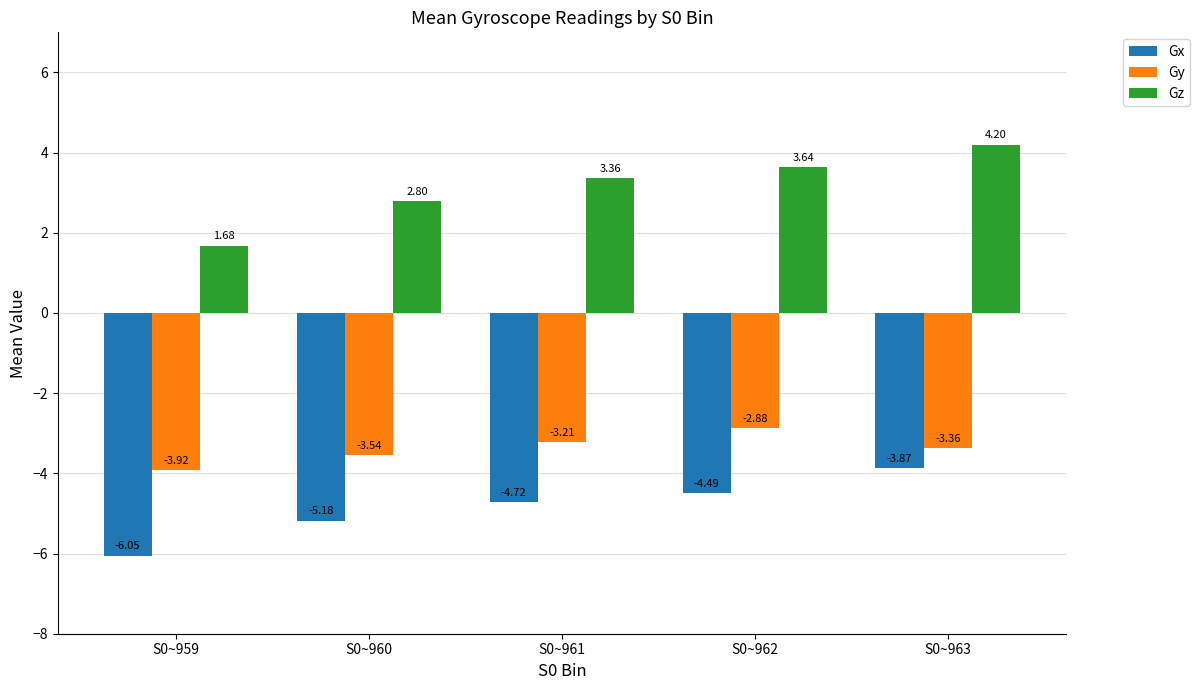

At S0~963, list the series in order from smallest to largest.

Gx, Gy, Gz